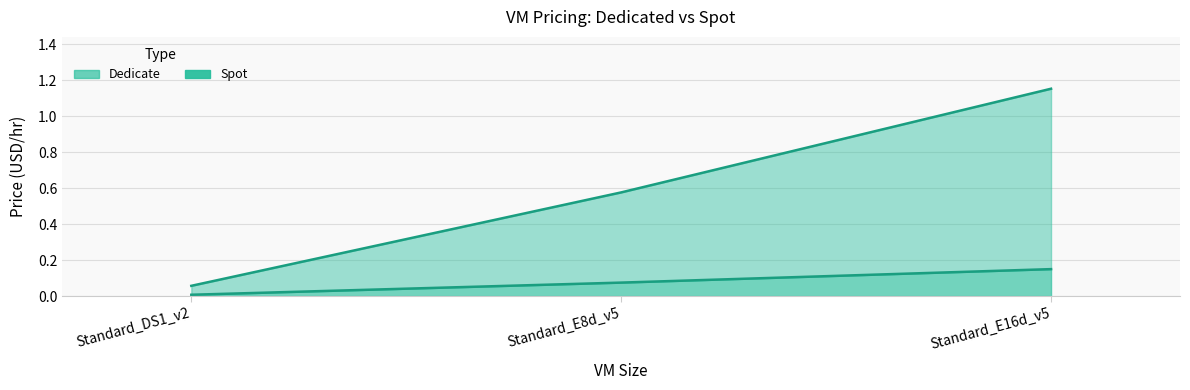

Does the chart display data point markers on the line(s)?

No